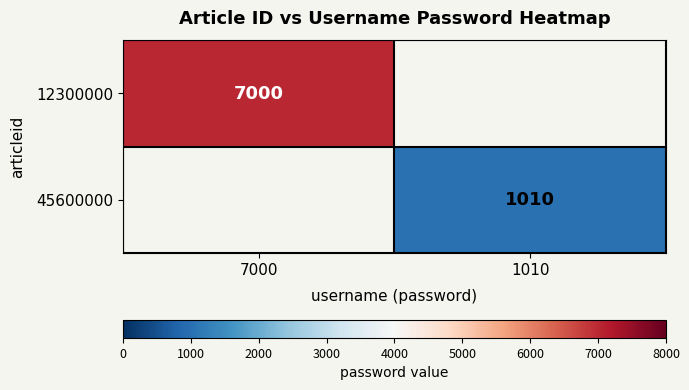

Which category has the highest value across all series?

7000